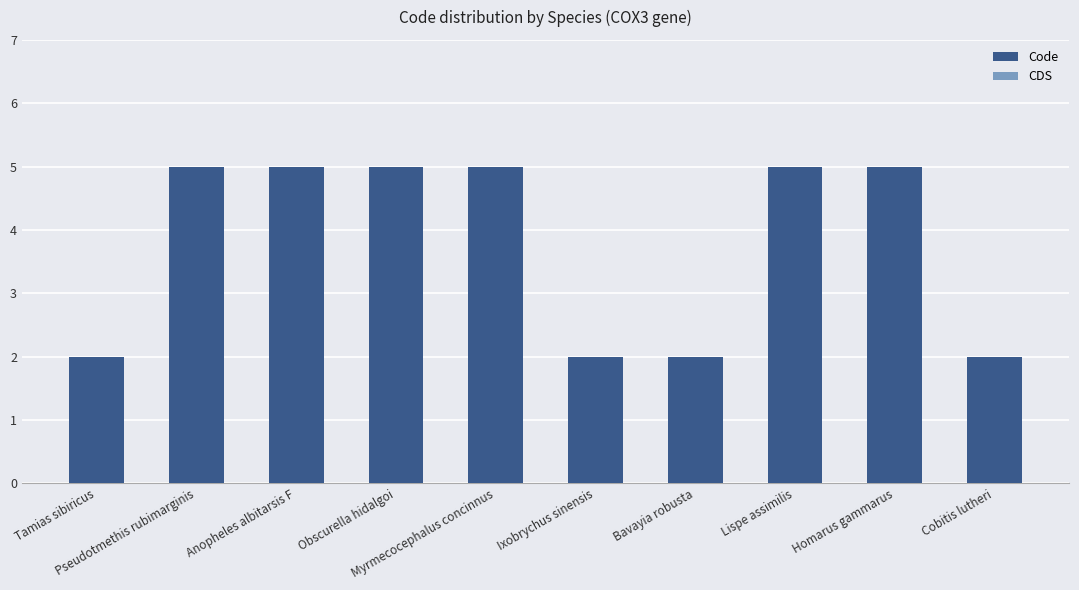

What is the value of the 3rd bar from the left?

5